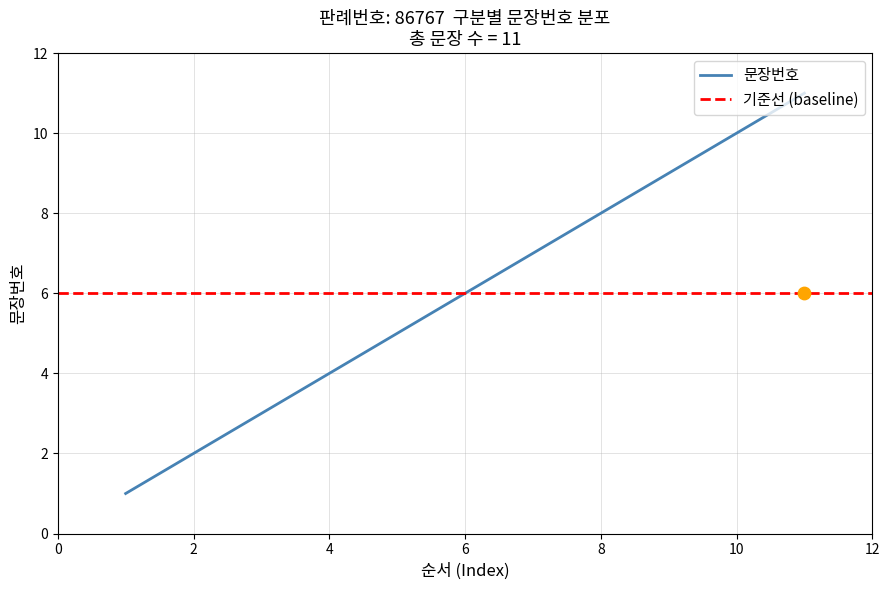

What is the ratio of the value at 5 to the value at 9?

0.6